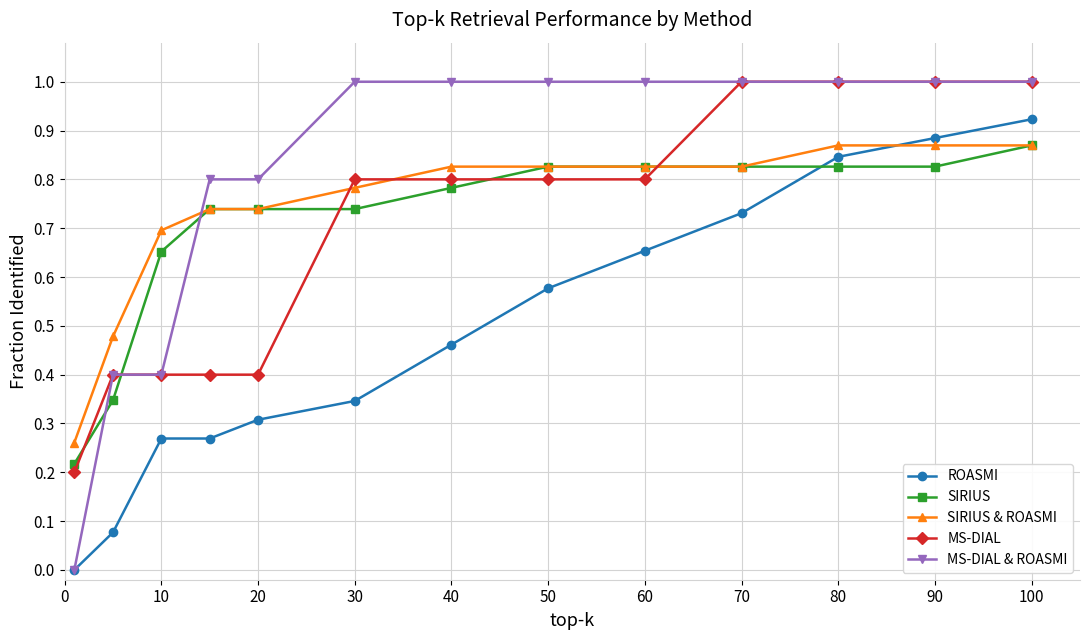

True or false: ROASMI and MS-DIAL intersect in this chart.

False